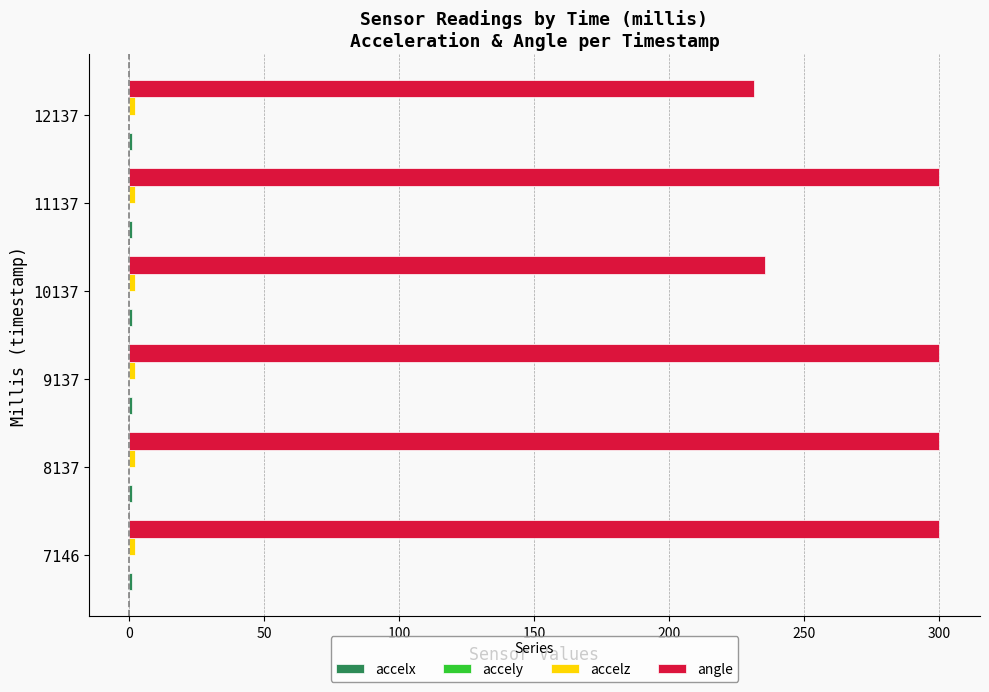

Which series changed the most between 10137 and 11137?

angle